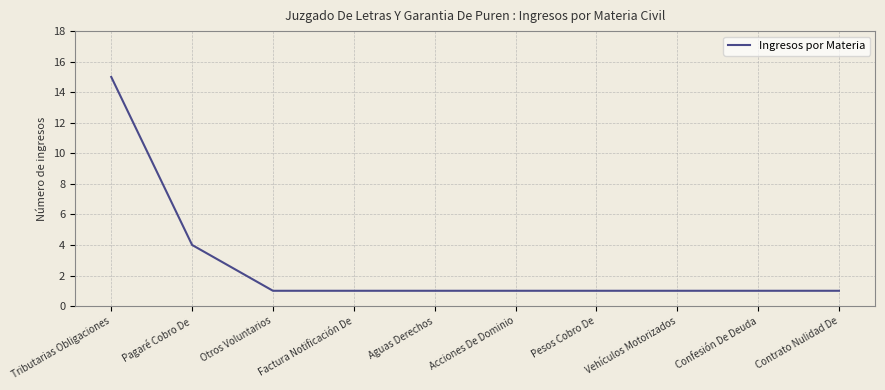

At which category does the chart reach its peak across all series?

Tributarias Obligaciones